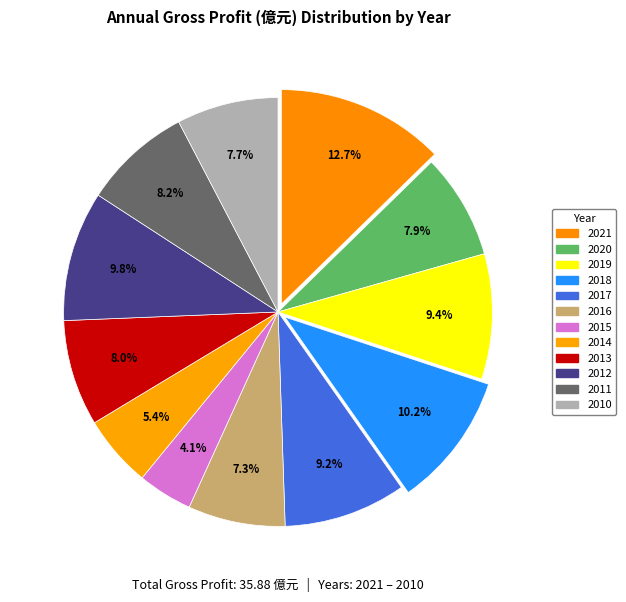

Is there any slice that represents more than half of the pie?

No